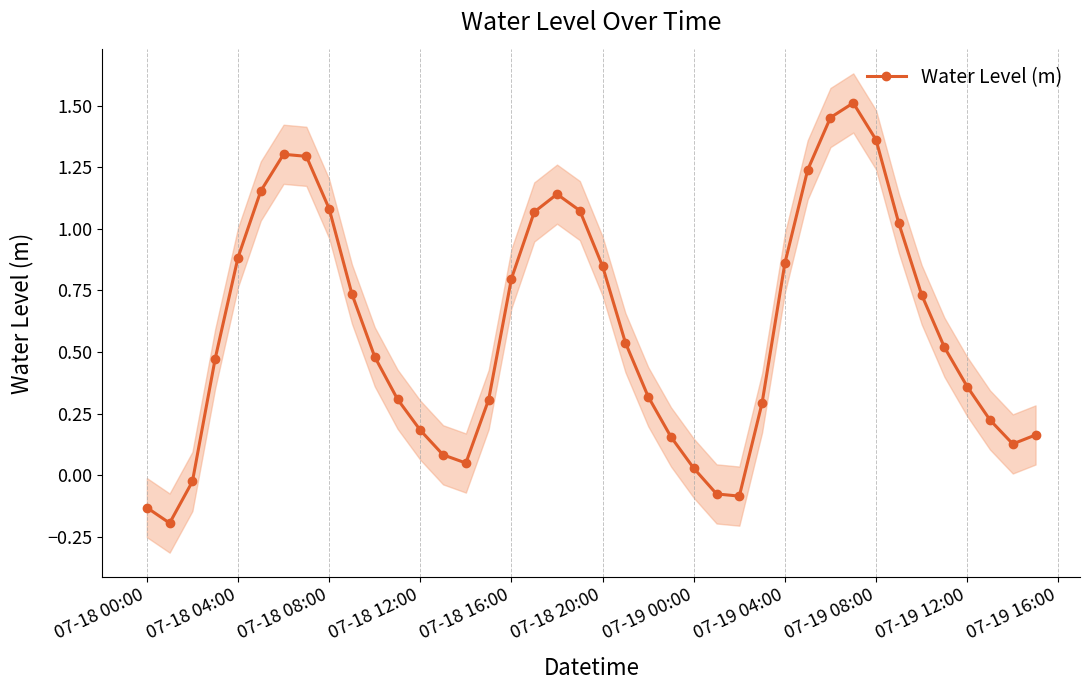

What is the difference between the second highest and minimum values?

1.6